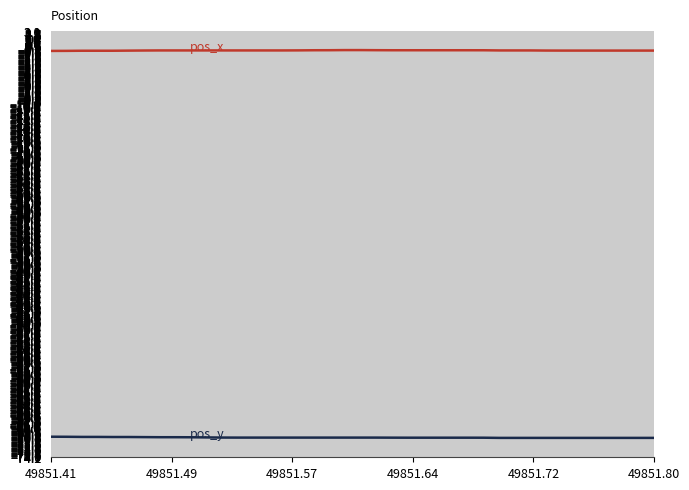

What is the smallest value displayed?

-70.7